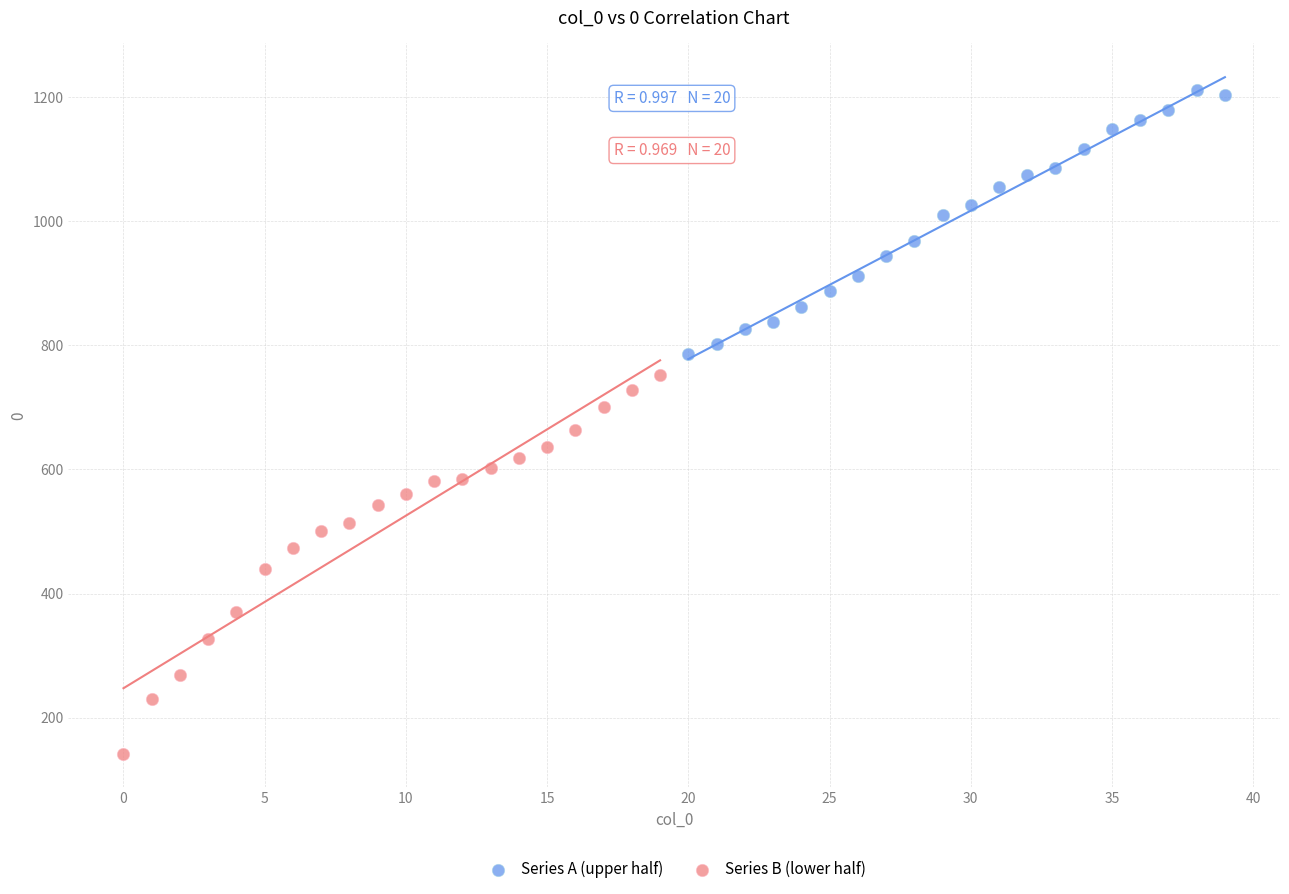

Which series reaches the maximum Y coordinate?

Series A (upper half)